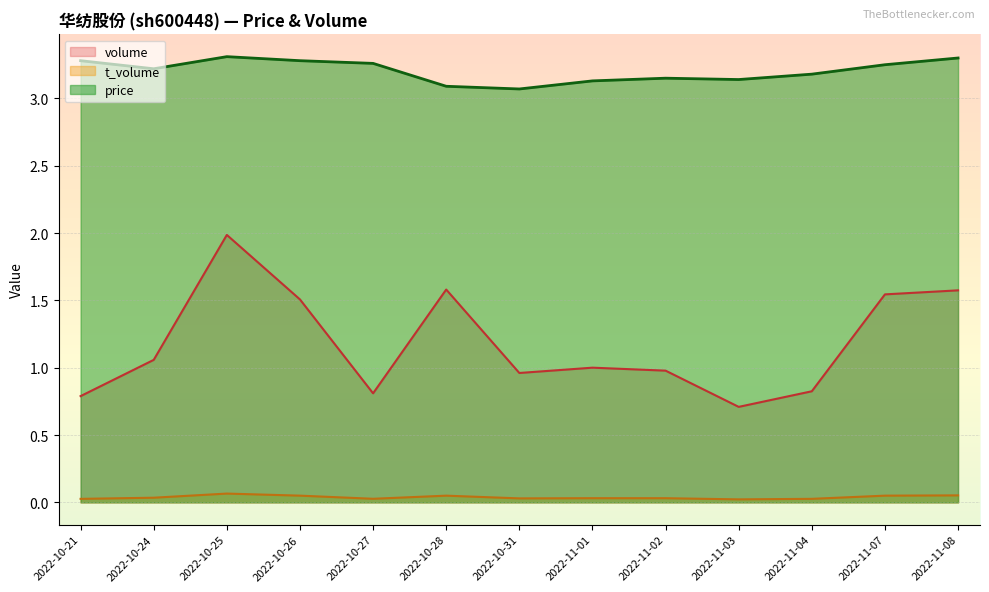

Rank the series by their maximum value, from lowest to highest.

t_volume, volume, price